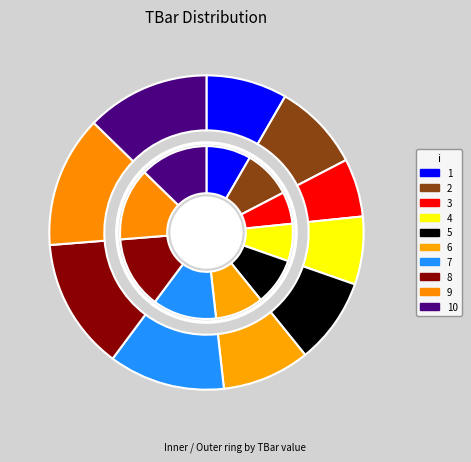

To the nearest percent, what portion does 7 represent?

12%